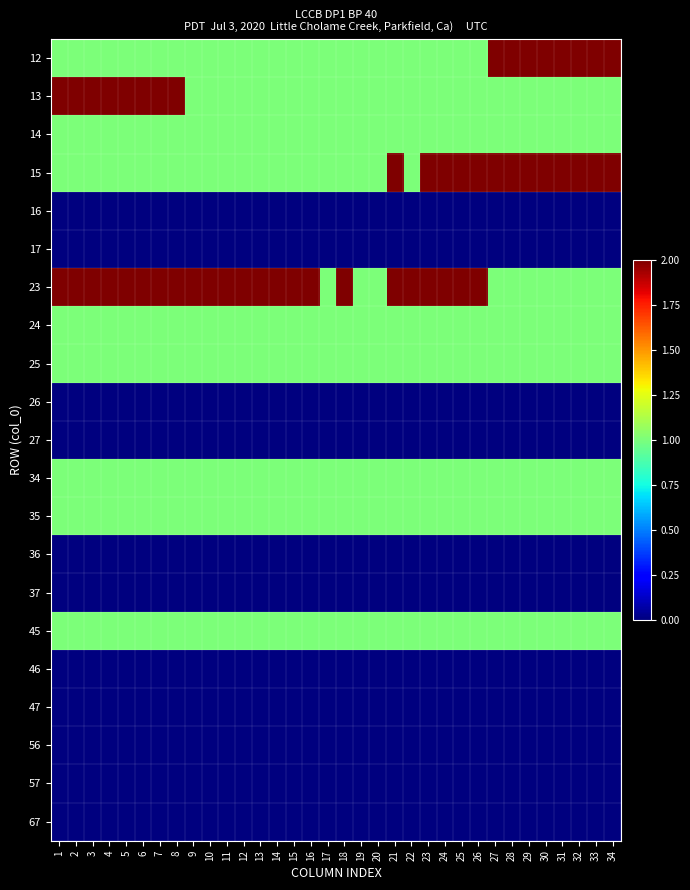

Reading left to right, list all the values displayed in this chart.

12: 1=1	2=1	3=1	4=1	5=1	6=1	7=1	8=1	9=1	10=1	11=1	12=1	13=1	14=1	15=1	16=1	17=1	18=1	19=1	20=1	21=1	22=1	23=1	24=1	25=1	26=1	27=2	28=2	29=2	30=2	31=2	32=2	33=2	34=2
13: 1=2	2=2	3=2	4=2	5=2	6=2	7=2	8=2	9=1	10=1	11=1	12=1	13=1	14=1	15=1	16=1	17=1	18=1	19=1	20=1	21=1	22=1	23=1	24=1	25=1	26=1	27=1	28=1	29=1	30=1	31=1	32=1	33=1	34=1
14: 1=1	2=1	3=1	4=1	5=1	6=1	7=1	8=1	9=1	10=1	11=1	12=1	13=1	14=1	15=1	16=1	17=1	18=1	19=1	20=1	21=1	22=1	23=1	24=1	25=1	26=1	27=1	28=1	29=1	30=1	31=1	32=1	33=1	34=1
15: 1=1	2=1	3=1	4=1	5=1	6=1	7=1	8=1	9=1	10=1	11=1	12=1	13=1	14=1	15=1	16=1	17=1	18=1	19=1	20=1	21=2	22=1	23=2	24=2	25=2	26=2	27=2	28=2	29=2	30=2	31=2	32=2	33=2	34=2
16: 1=0	2=0	3=0	4=0	5=0	6=0	7=0	8=0	9=0	10=0	11=0	12=0	13=0	14=0	15=0	16=0	17=0	18=0	19=0	20=0	21=0	22=0	23=0	24=0	25=0	26=0	27=0	28=0	29=0	30=0	31=0	32=0	33=0	34=0
17: 1=0	2=0	3=0	4=0	5=0	6=0	7=0	8=0	9=0	10=0	11=0	12=0	13=0	14=0	15=0	16=0	17=0	18=0	19=0	20=0	21=0	22=0	23=0	24=0	25=0	26=0	27=0	28=0	29=0	30=0	31=0	32=0	33=0	34=0
23: 1=2	2=2	3=2	4=2	5=2	6=2	7=2	8=2	9=2	10=2	11=2	12=2	13=2	14=2	15=2	16=2	17=1	18=2	19=1	20=1	21=2	22=2	23=2	24=2	25=2	26=2	27=1	28=1	29=1	30=1	31=1	32=1	33=1	34=1
24: 1=1	2=1	3=1	4=1	5=1	6=1	7=1	8=1	9=1	10=1	11=1	12=1	13=1	14=1	15=1	16=1	17=1	18=1	19=1	20=1	21=1	22=1	23=1	24=1	25=1	26=1	27=1	28=1	29=1	30=1	31=1	32=1	33=1	34=1
25: 1=1	2=1	3=1	4=1	5=1	6=1	7=1	8=1	9=1	10=1	11=1	12=1	13=1	14=1	15=1	16=1	17=1	18=1	19=1	20=1	21=1	22=1	23=1	24=1	25=1	26=1	27=1	28=1	29=1	30=1	31=1	32=1	33=1	34=1
26: 1=0	2=0	3=0	4=0	5=0	6=0	7=0	8=0	9=0	10=0	11=0	12=0	13=0	14=0	15=0	16=0	17=0	18=0	19=0	20=0	21=0	22=0	23=0	24=0	25=0	26=0	27=0	28=0	29=0	30=0	31=0	32=0	33=0	34=0
27: 1=0	2=0	3=0	4=0	5=0	6=0	7=0	8=0	9=0	10=0	11=0	12=0	13=0	14=0	15=0	16=0	17=0	18=0	19=0	20=0	21=0	22=0	23=0	24=0	25=0	26=0	27=0	28=0	29=0	30=0	31=0	32=0	33=0	34=0
34: 1=1	2=1	3=1	4=1	5=1	6=1	7=1	8=1	9=1	10=1	11=1	12=1	13=1	14=1	15=1	16=1	17=1	18=1	19=1	20=1	21=1	22=1	23=1	24=1	25=1	26=1	27=1	28=1	29=1	30=1	31=1	32=1	33=1	34=1
35: 1=1	2=1	3=1	4=1	5=1	6=1	7=1	8=1	9=1	10=1	11=1	12=1	13=1	14=1	15=1	16=1	17=1	18=1	19=1	20=1	21=1	22=1	23=1	24=1	25=1	26=1	27=1	28=1	29=1	30=1	31=1	32=1	33=1	34=1
36: 1=0	2=0	3=0	4=0	5=0	6=0	7=0	8=0	9=0	10=0	11=0	12=0	13=0	14=0	15=0	16=0	17=0	18=0	19=0	20=0	21=0	22=0	23=0	24=0	25=0	26=0	27=0	28=0	29=0	30=0	31=0	32=0	33=0	34=0
37: 1=0	2=0	3=0	4=0	5=0	6=0	7=0	8=0	9=0	10=0	11=0	12=0	13=0	14=0	15=0	16=0	17=0	18=0	19=0	20=0	21=0	22=0	23=0	24=0	25=0	26=0	27=0	28=0	29=0	30=0	31=0	32=0	33=0	34=0
45: 1=1	2=1	3=1	4=1	5=1	6=1	7=1	8=1	9=1	10=1	11=1	12=1	13=1	14=1	15=1	16=1	17=1	18=1	19=1	20=1	21=1	22=1	23=1	24=1	25=1	26=1	27=1	28=1	29=1	30=1	31=1	32=1	33=1	34=1
46: 1=0	2=0	3=0	4=0	5=0	6=0	7=0	8=0	9=0	10=0	11=0	12=0	13=0	14=0	15=0	16=0	17=0	18=0	19=0	20=0	21=0	22=0	23=0	24=0	25=0	26=0	27=0	28=0	29=0	30=0	31=0	32=0	33=0	34=0
47: 1=0	2=0	3=0	4=0	5=0	6=0	7=0	8=0	9=0	10=0	11=0	12=0	13=0	14=0	15=0	16=0	17=0	18=0	19=0	20=0	21=0	22=0	23=0	24=0	25=0	26=0	27=0	28=0	29=0	30=0	31=0	32=0	33=0	34=0
56: 1=0	2=0	3=0	4=0	5=0	6=0	7=0	8=0	9=0	10=0	11=0	12=0	13=0	14=0	15=0	16=0	17=0	18=0	19=0	20=0	21=0	22=0	23=0	24=0	25=0	26=0	27=0	28=0	29=0	30=0	31=0	32=0	33=0	34=0
57: 1=0	2=0	3=0	4=0	5=0	6=0	7=0	8=0	9=0	10=0	11=0	12=0	13=0	14=0	15=0	16=0	17=0	18=0	19=0	20=0	21=0	22=0	23=0	24=0	25=0	26=0	27=0	28=0	29=0	30=0	31=0	32=0	33=0	34=0
67: 1=0	2=0	3=0	4=0	5=0	6=0	7=0	8=0	9=0	10=0	11=0	12=0	13=0	14=0	15=0	16=0	17=0	18=0	19=0	20=0	21=0	22=0	23=0	24=0	25=0	26=0	27=0	28=0	29=0	30=0	31=0	32=0	33=0	34=0